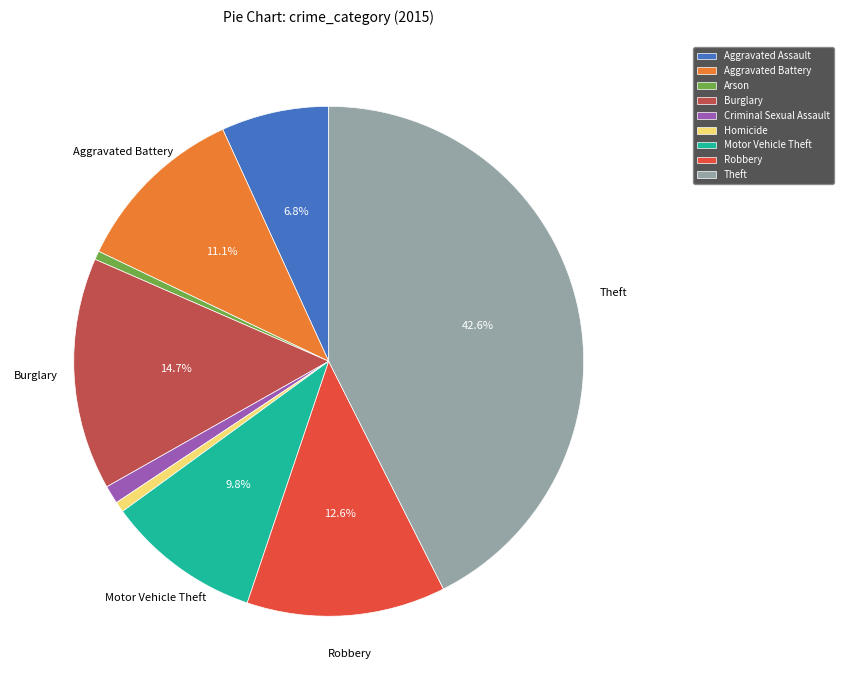

What percentage is the Robbery slice, to the nearest percent?

13%